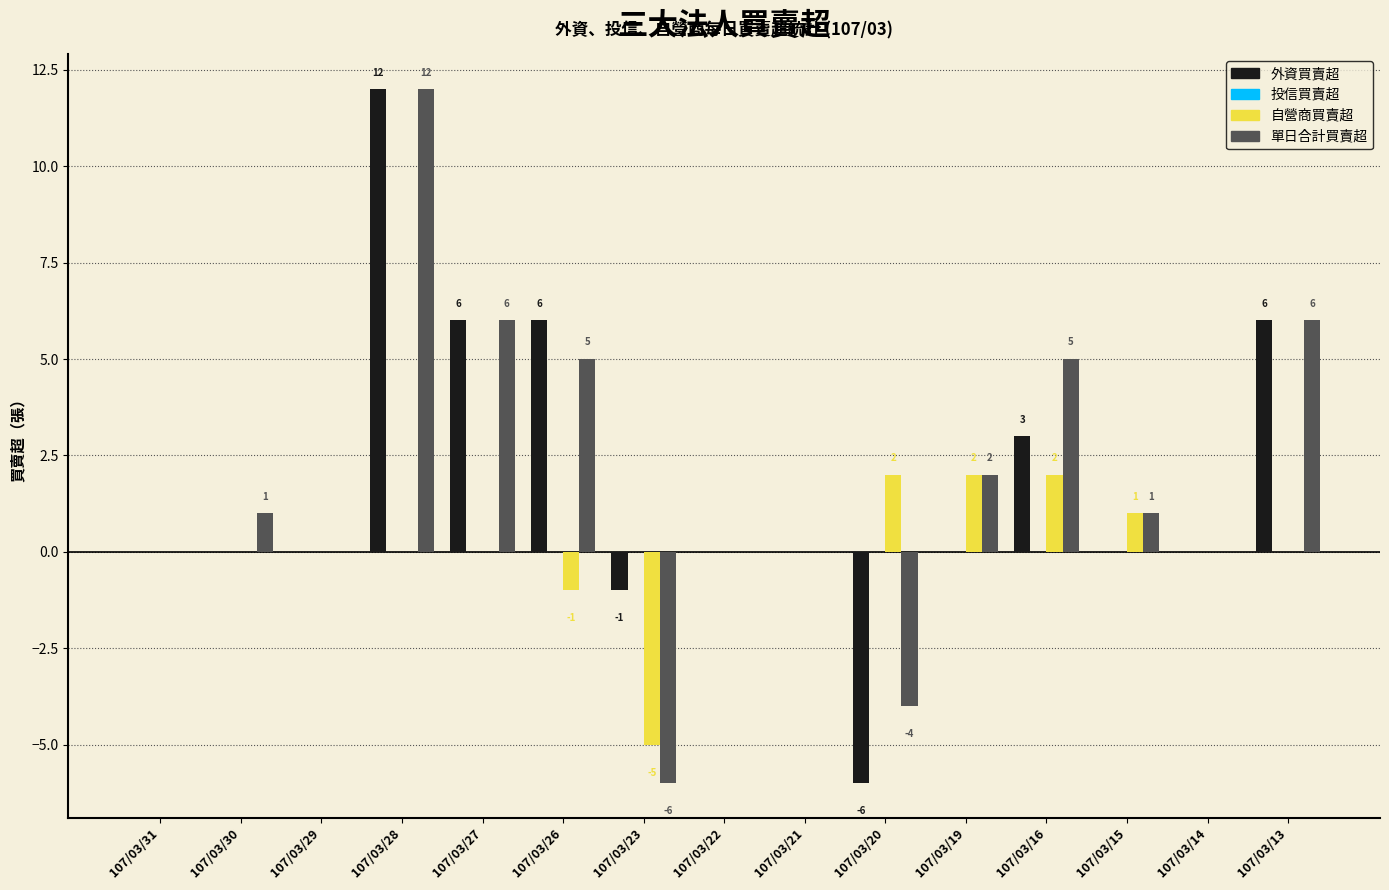

Are the bars horizontal?

No